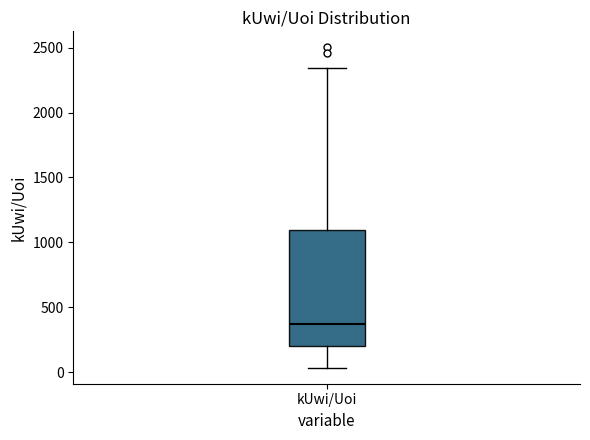

Where does the upper whisker of the box for kUwi/Uoi end on the y-axis? The values are not printed on the chart, so give them approximately, as read against the axis.

2350